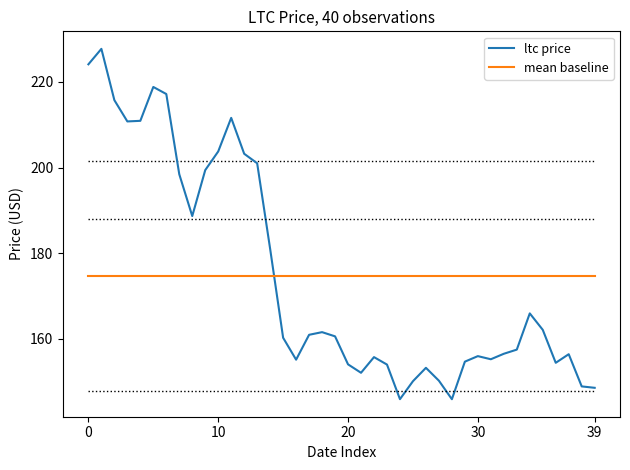

How many lines are shown in the chart?

2